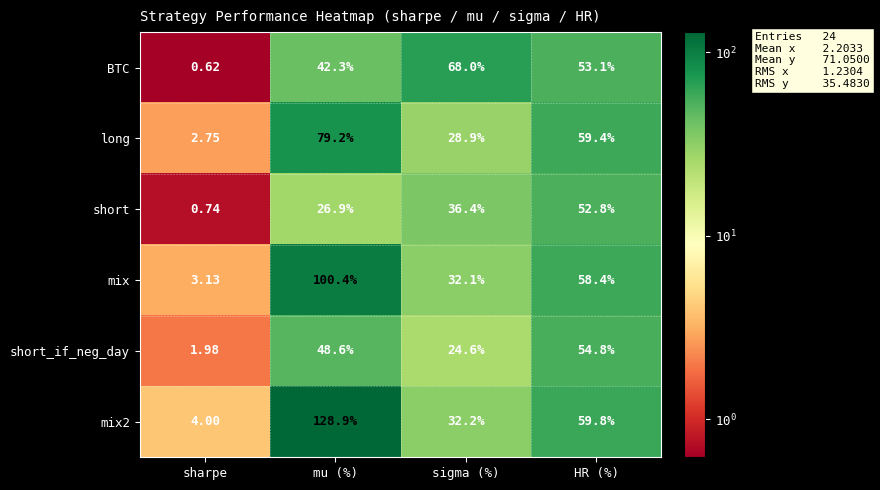

Rank the series by their maximum value, from highest to lowest.

mix2, mix, long, BTC, short_if_neg_day, short